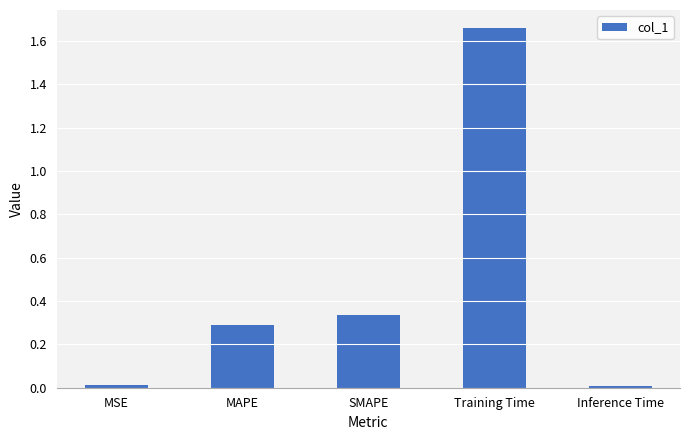

The value at MAPE is 0.1. True or false?

False